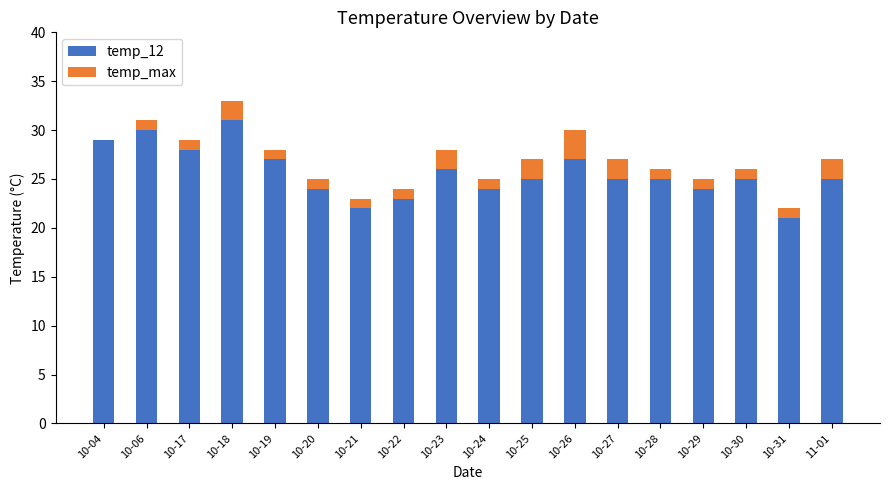

What are all the series names shown in the legend?

temp_12, temp_max